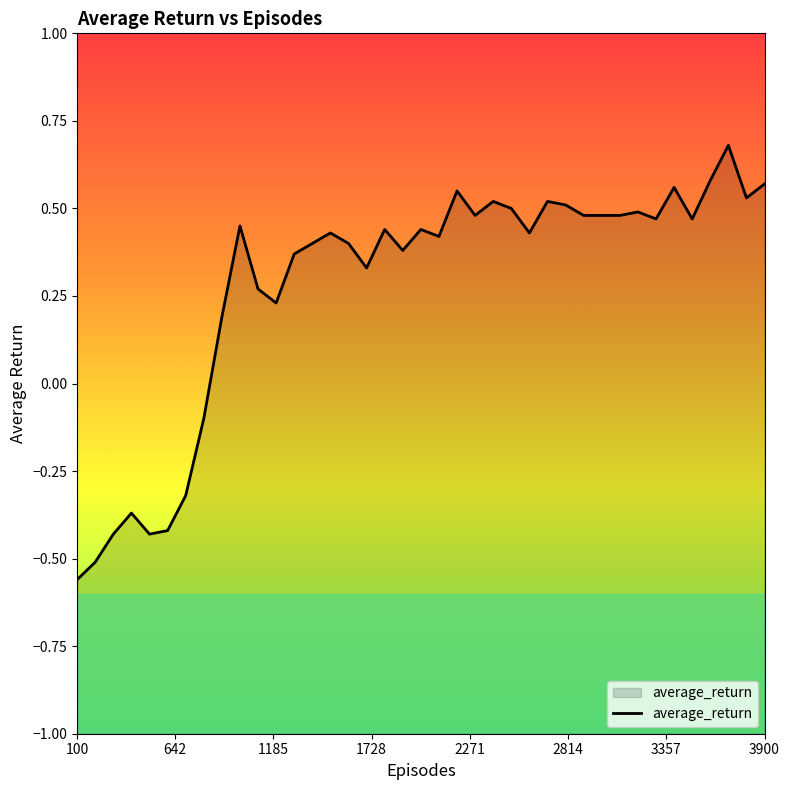

Reading left to right, transcribe all the data shown in this chart.

-0.6	-0.5	-0.4	-0.4	-0.4	-0.4	-0.3	-0.1	0.2	0.5	0.3	0.2	0.4	0.4	0.4	0.4	0.3	0.4	0.4	0.4	0.4	0.6	0.5	0.5	0.5	0.4	0.5	0.5	0.5	0.5	0.5	0.5	0.5	0.6	0.5	0.6	0.7	0.5	0.6